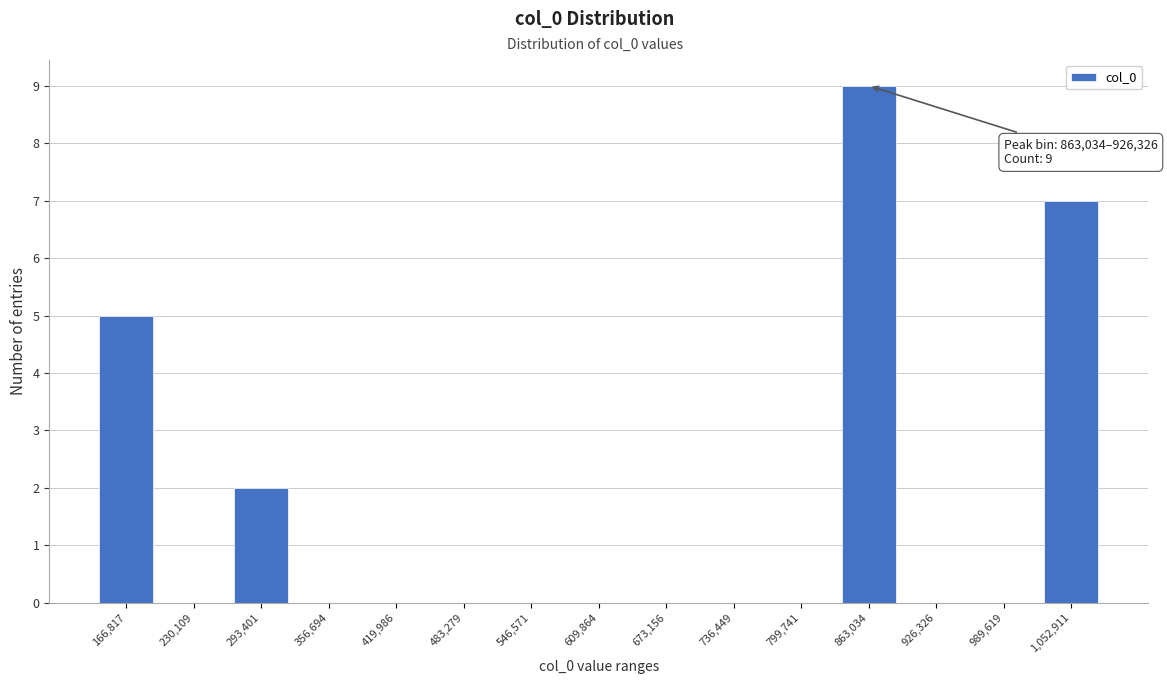

Reading right to left, list all the values displayed in this chart.

1,052,911=7	989,619=0	926,326=0	863,034=9	799,741=0	736,449=0	673,156=0	609,864=0	546,571=0	483,279=0	419,986=0	356,694=0	293,401=2	230,109=0	166,817=5